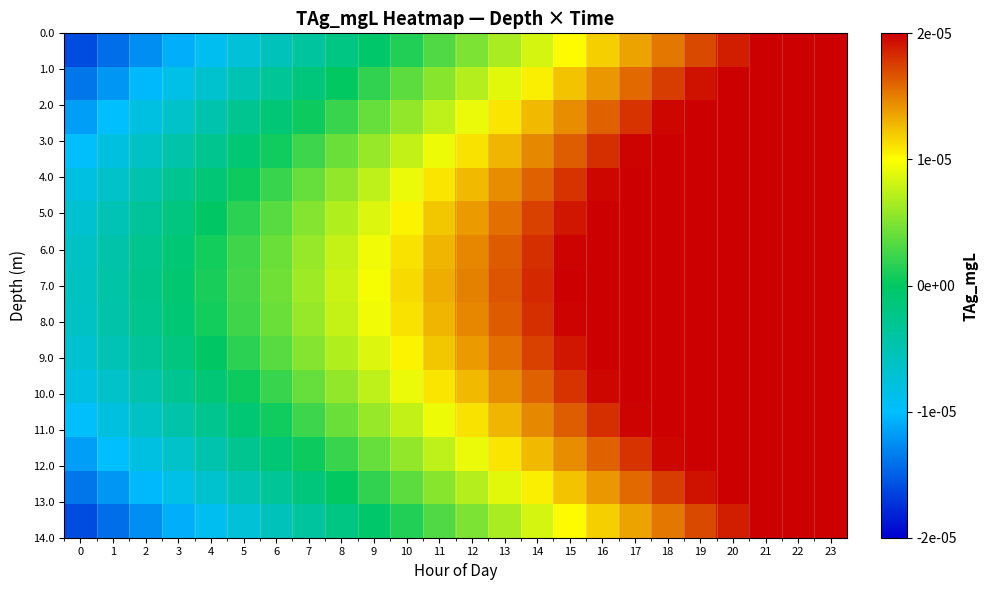

Which has a higher value, 23 or 2?

23